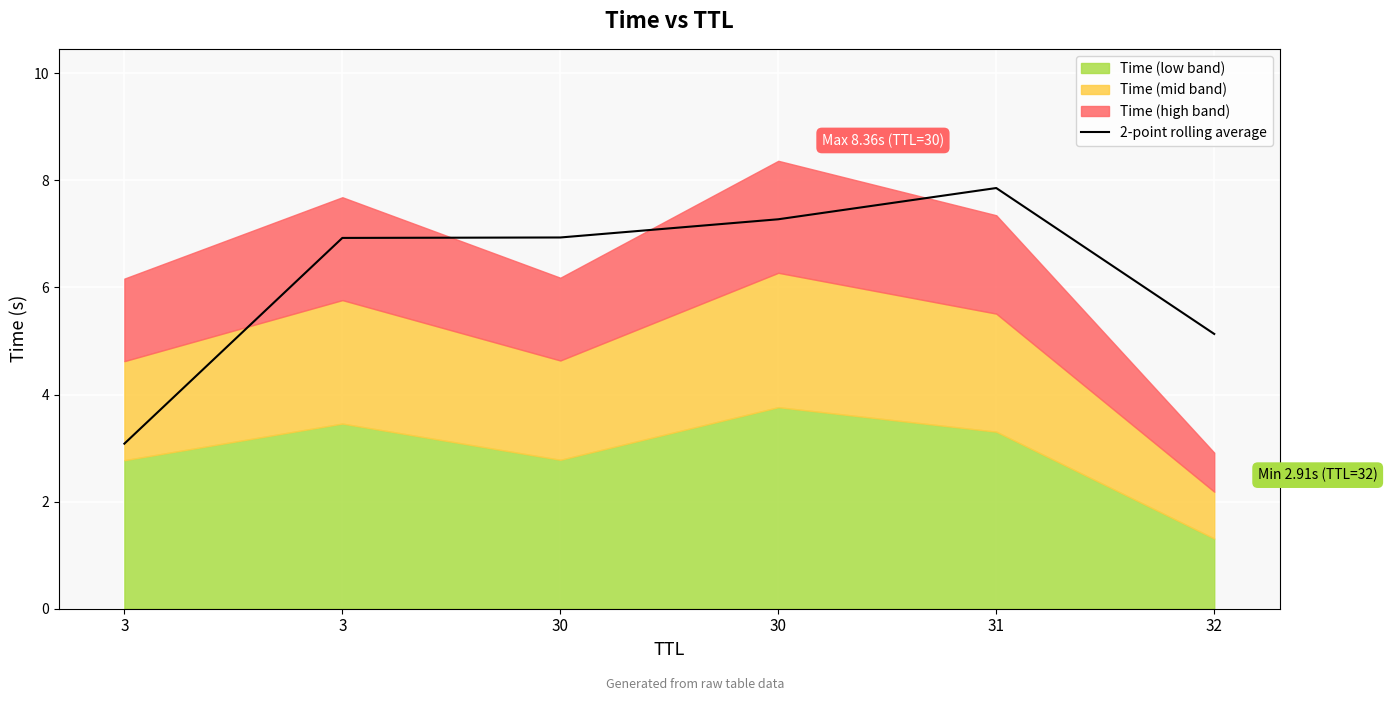

Is it true that the value at 32 is 3.5?

False